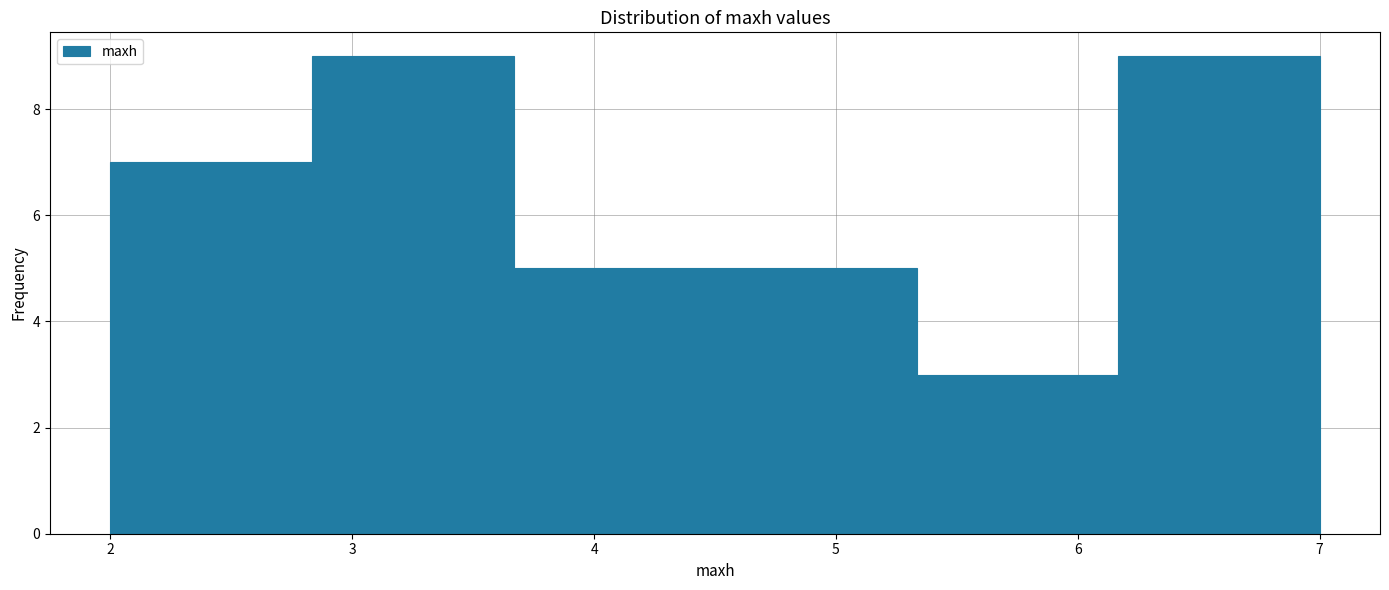

What is the height of the bar covering 6.2 to 7.0 on the x-axis? Neither the bar edges nor the heights are printed on the chart, so give them approximately, as read against the axes.

9